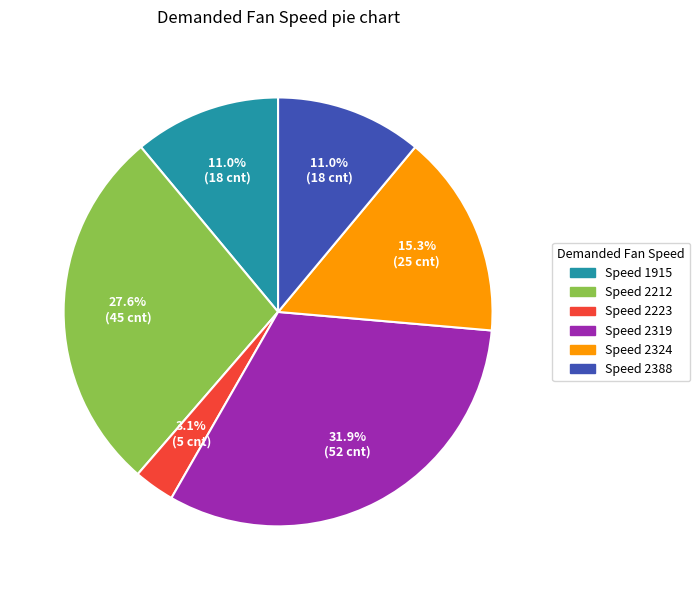

Does any single category account for the majority?

No